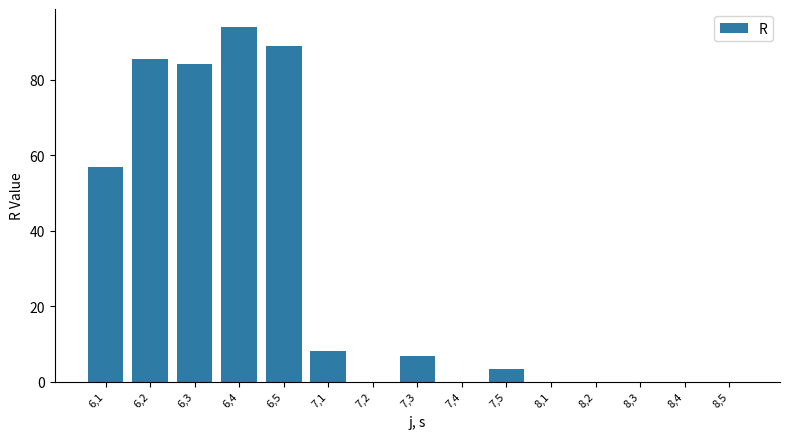

What is the maximum value shown in the chart?

94.0